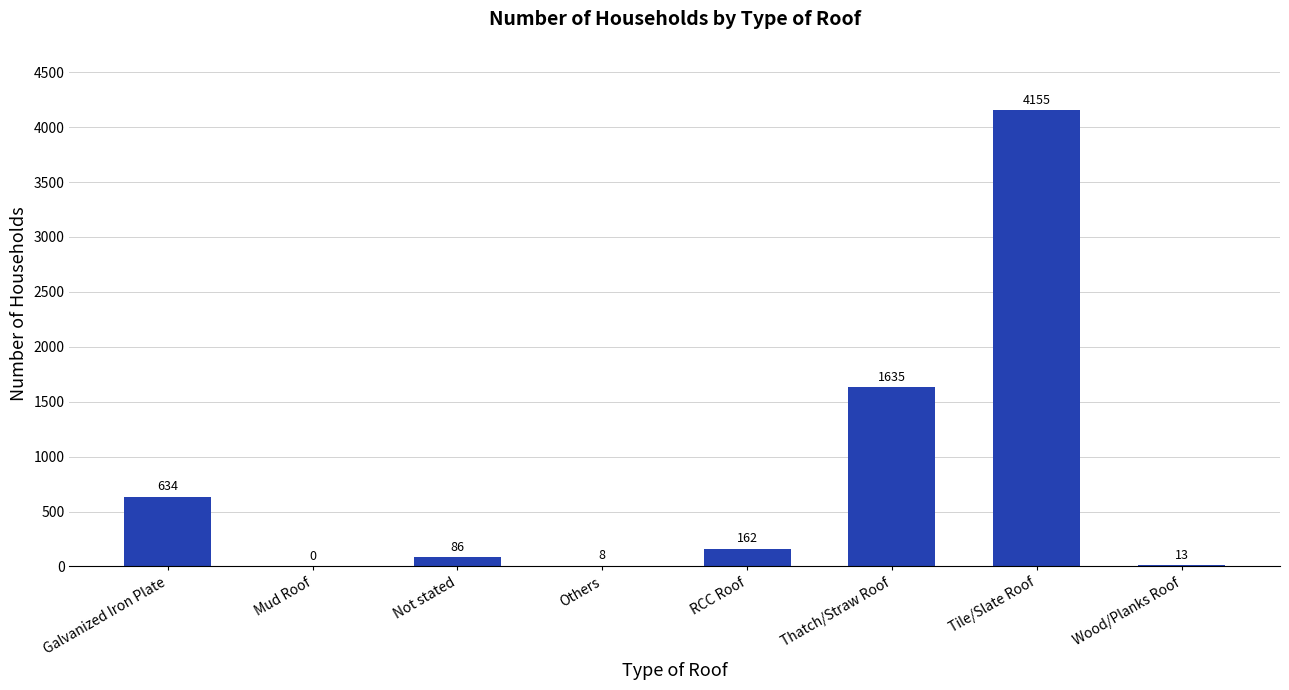

The value at Thatch/Straw Roof is 1635. True or false?

True